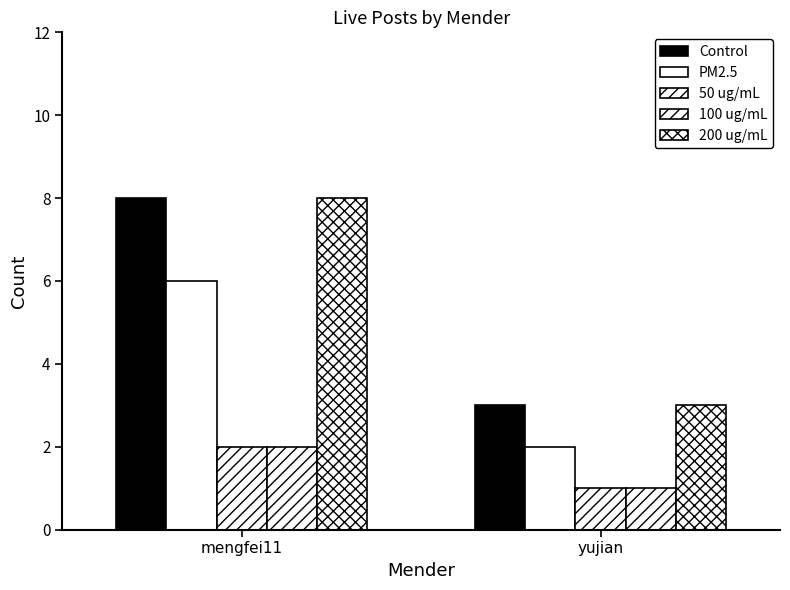

True or false: 50 ug/mL has a value of 1 at yujian.

True